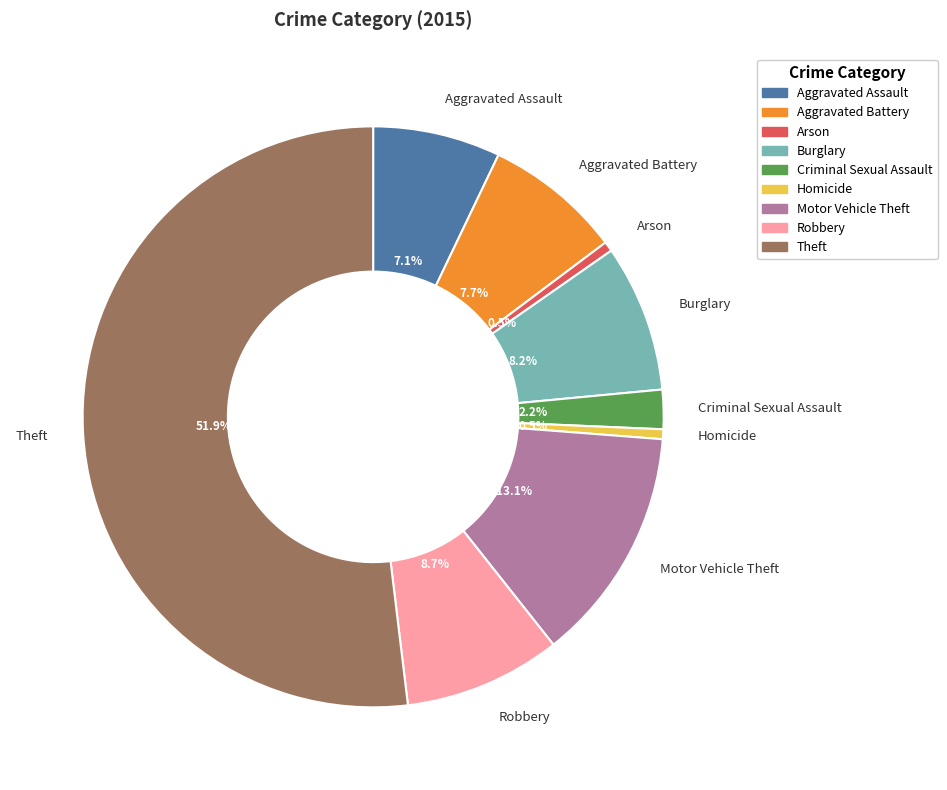

Which category has the biggest portion of the pie?

Theft